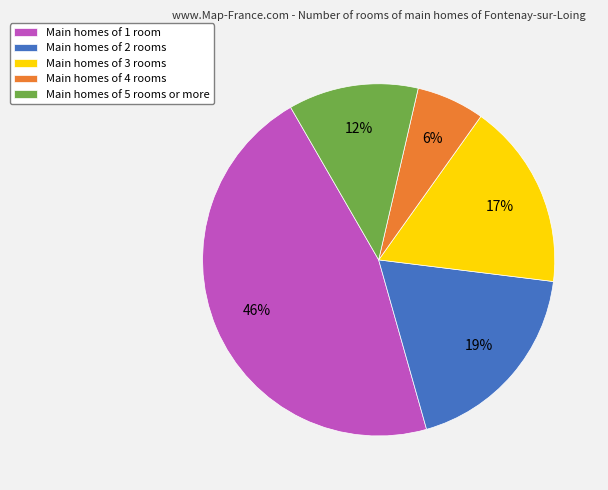

Rank the categories by value from lowest to highest.

Main homes of 4 rooms, Main homes of 5 rooms or more, Main homes of 3 rooms, Main homes of 2 rooms, Main homes of 1 room